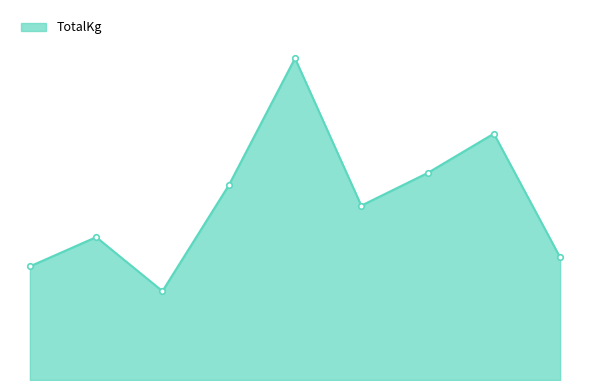

Is this an area chart (filled region under the line)?

Yes